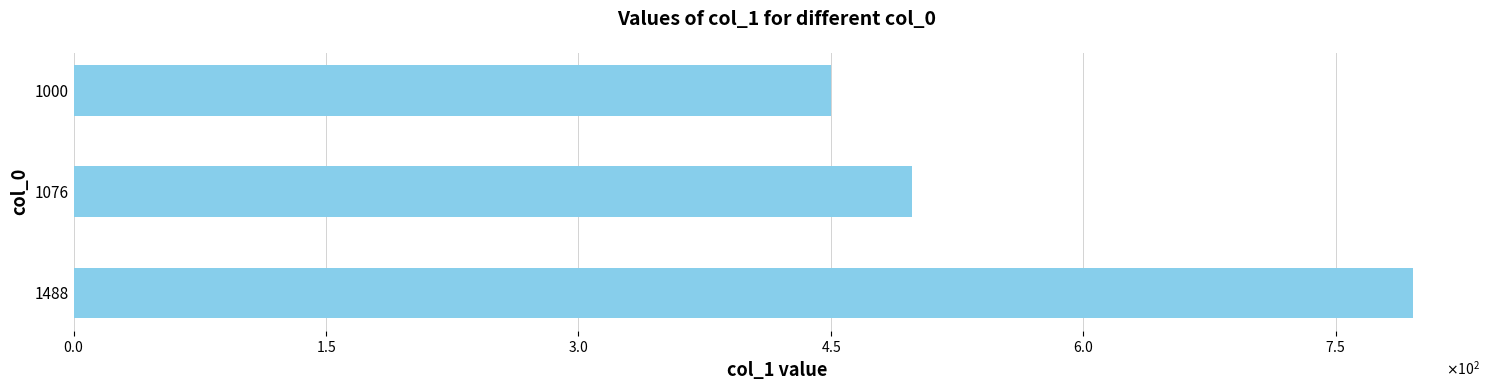

Are the bars horizontal?

Yes